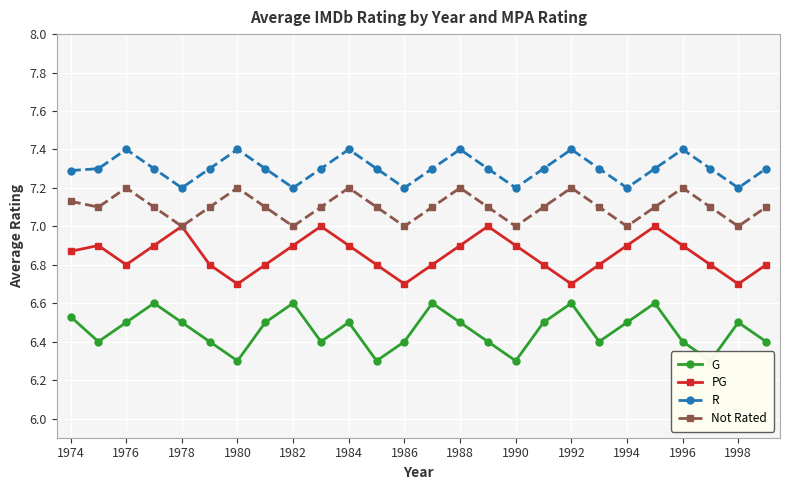

What is the highest value of the Not Rated series?

7.2